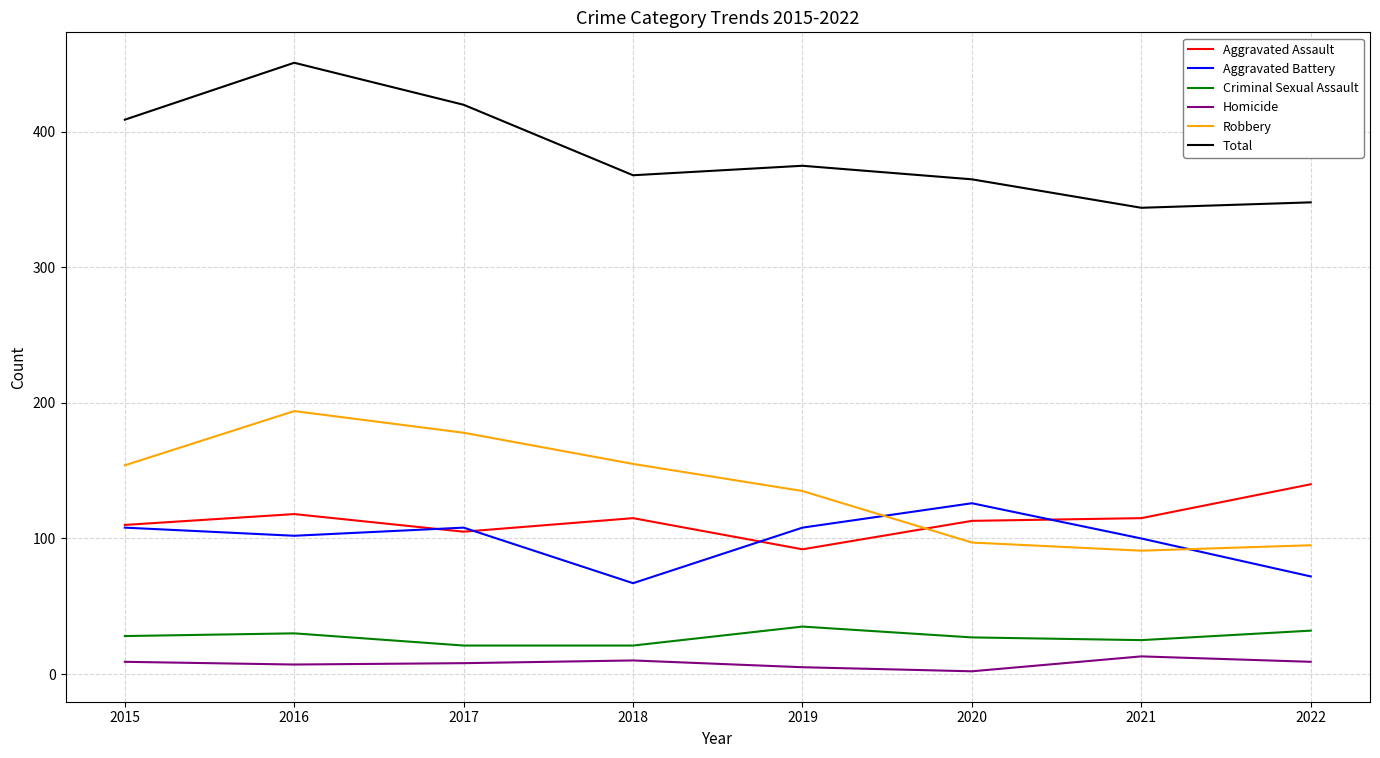

What value does the Robbery series have at 2018, to the nearest 5?

155